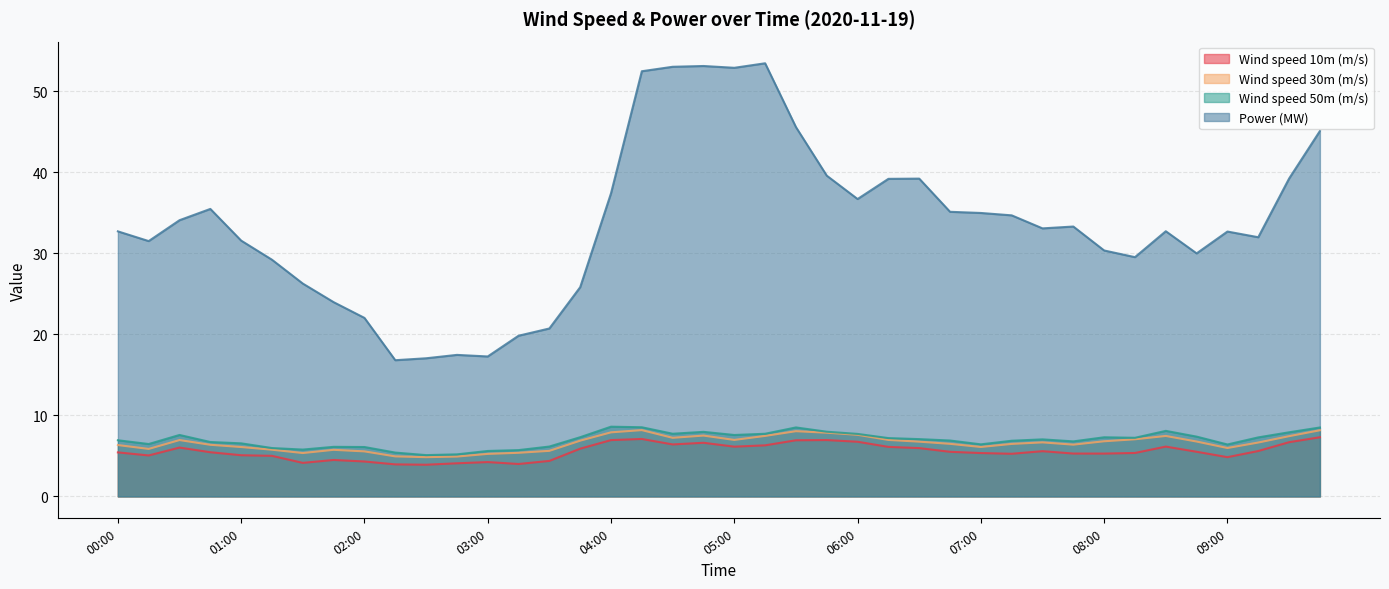

How many data points does each series have?

40